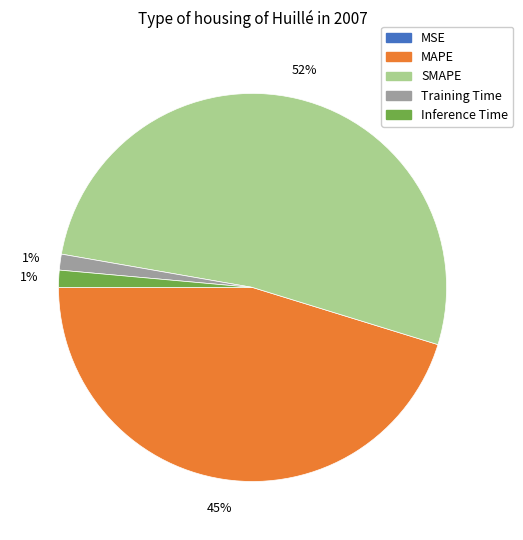

What is the majority slice?

SMAPE